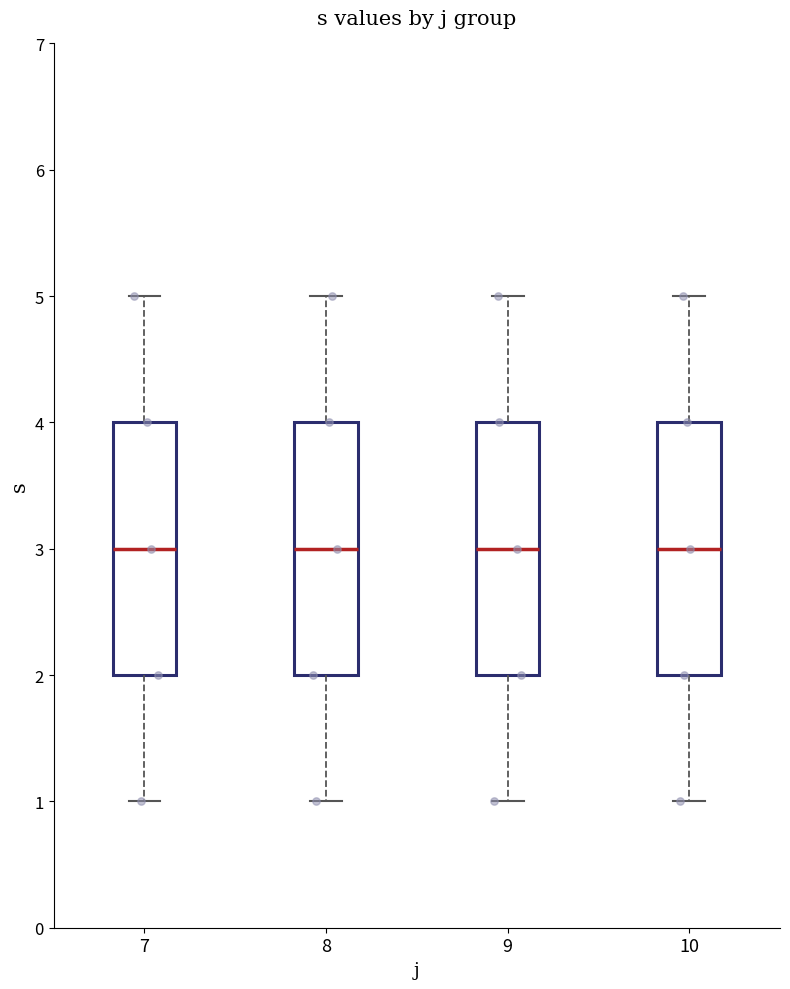

Reading left to right, transcribe this box plot: for each box, give where its median line is, the range the box spans, and where its two whiskers end, as read against the y-axis. The values are not printed on the chart, so give them approximately, as read against the axis.

7: median 3, box 2 to 4, whiskers 1 to 5
8: median 3, box 2 to 4, whiskers 1 to 5
9: median 3, box 2 to 4, whiskers 1 to 5
10: median 3, box 2 to 4, whiskers 1 to 5